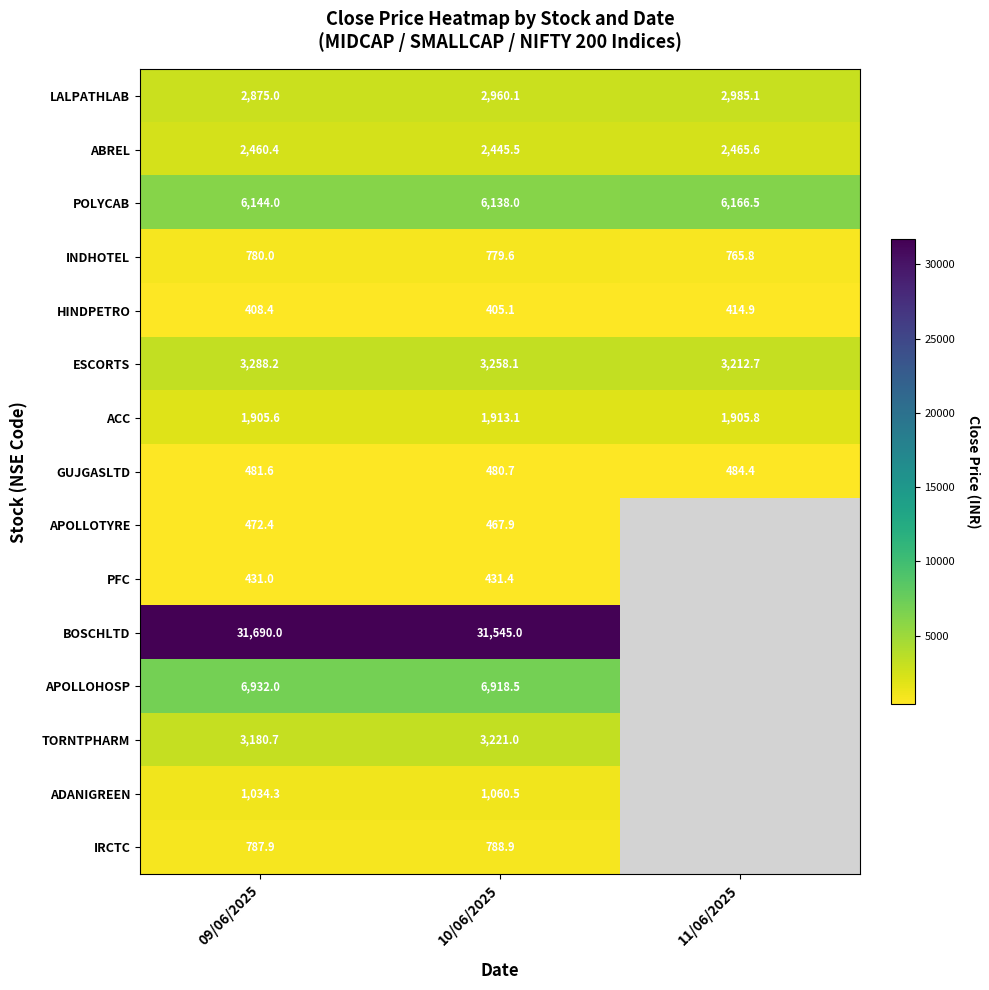

What is the maximum value for ABREL?

2465.6